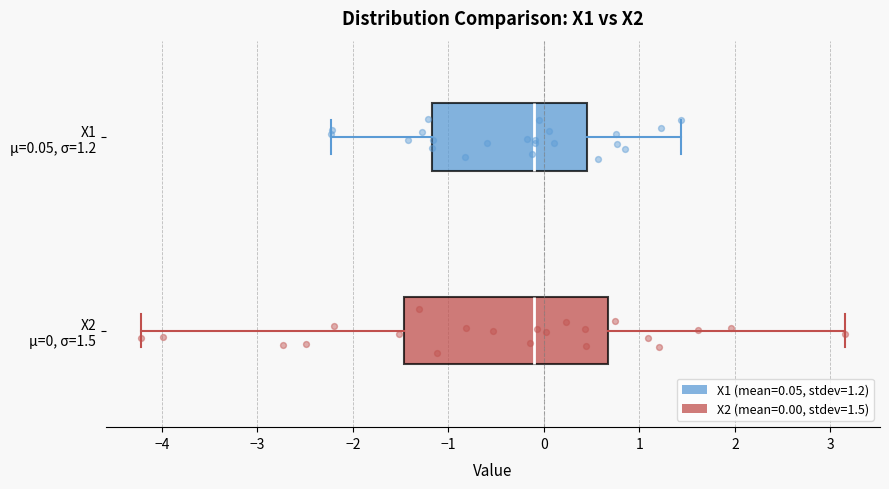

Reading bottom to top, read every box against the x-axis: the position of its median line, the range the box covers, and the ends of its whiskers. The values are not printed on the chart, so give them approximately, as read against the axis.

X2 μ=0, σ=1.5: median -0.1, box -1.5 to 0.7, whiskers -4.2 to 3.2
X1 μ=0.05, σ=1.2: median -0.1, box -1.2 to 0.5, whiskers -2.2 to 1.4